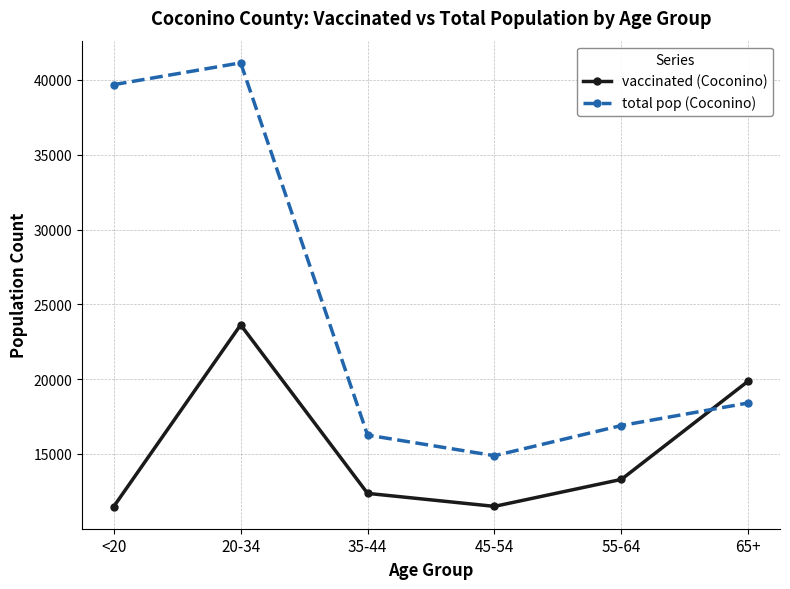

Which series has the widest spread of values?

total pop (Coconino)